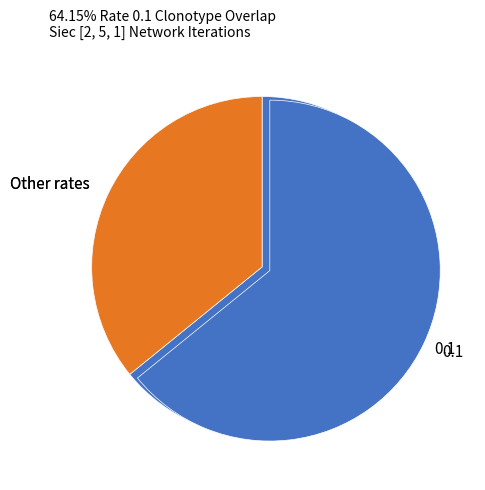

True or false: 0.8 accounts for 0% of the total.

True